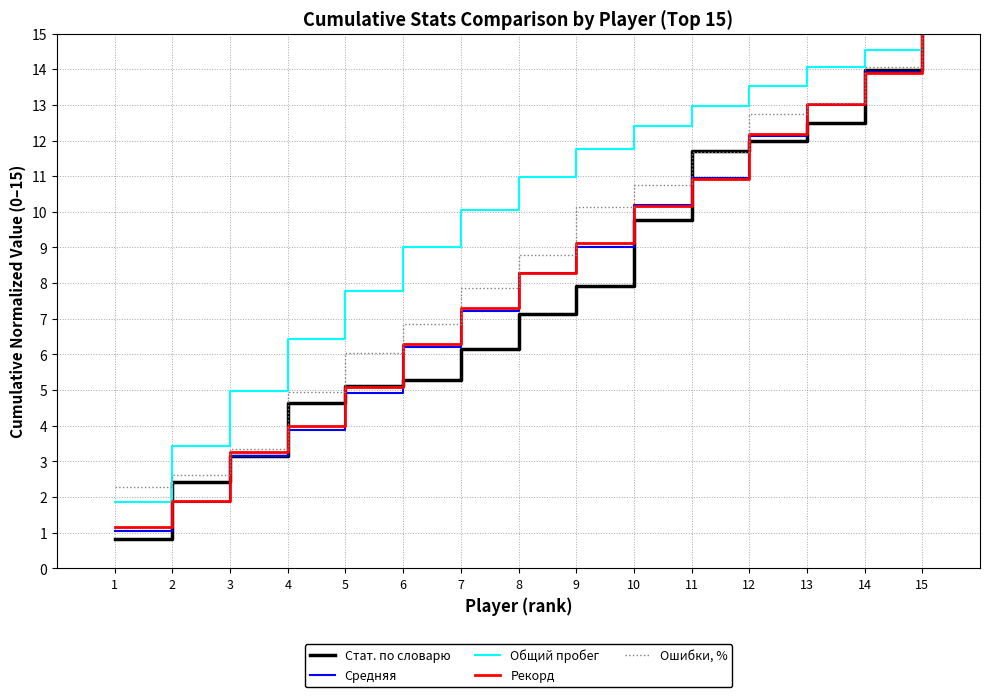

How many lines are shown in the chart?

5